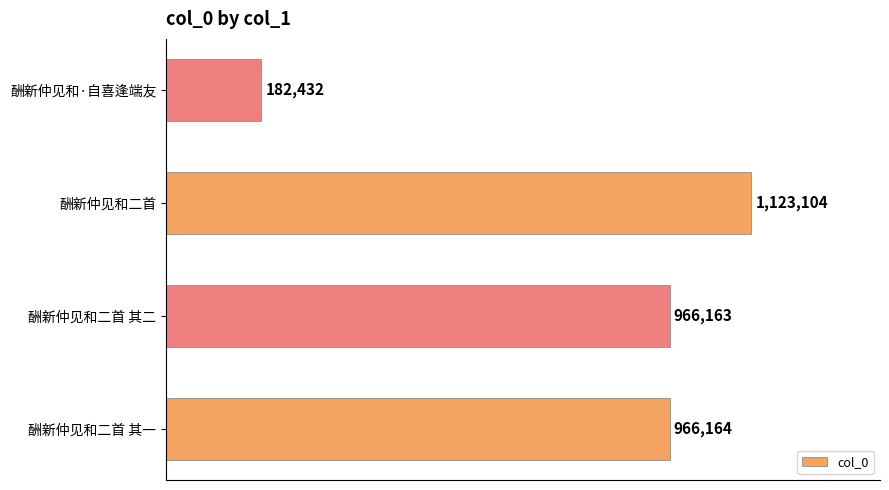

Which category has the lowest value across all series?

酬新仲见和·自喜逢端友